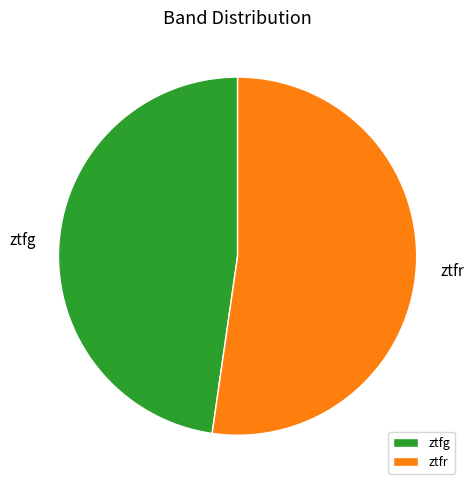

Approximately how many times larger is the value at ztfr compared to ztfg?

1.1